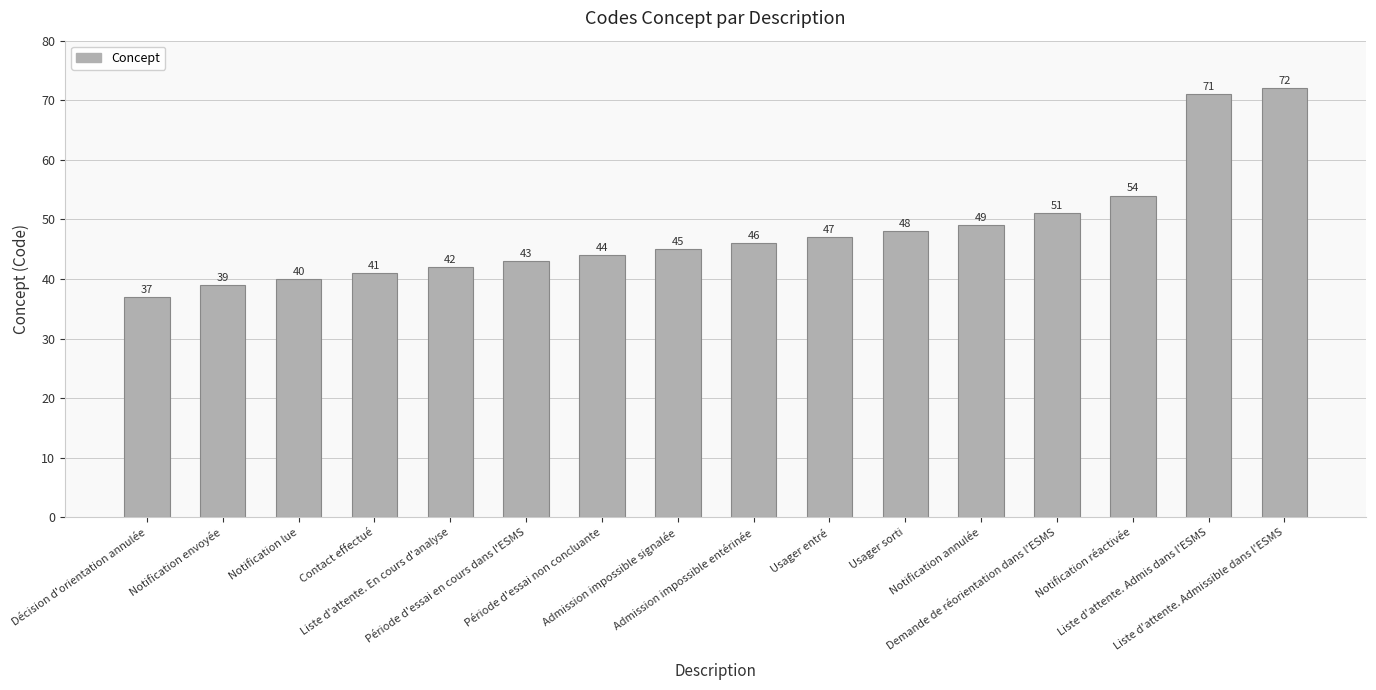

Reading left to right, list all the values displayed in this chart.

Décision d'orientation annulée=37	Notification envoyée=39	Notification lue=40	Contact effectué=41	Liste d'attente. En cours d'analyse=42	Période d'essai en cours dans l'ESMS=43	Période d'essai non concluante=44	Admission impossible signalée=45	Admission impossible entérinée=46	Usager entré=47	Usager sorti=48	Notification annulée=49	Demande de réorientation dans l'ESMS=51	Notification réactivée=54	Liste d'attente. Admis dans l'ESMS=71	Liste d'attente. Admissible dans l'ESMS=72